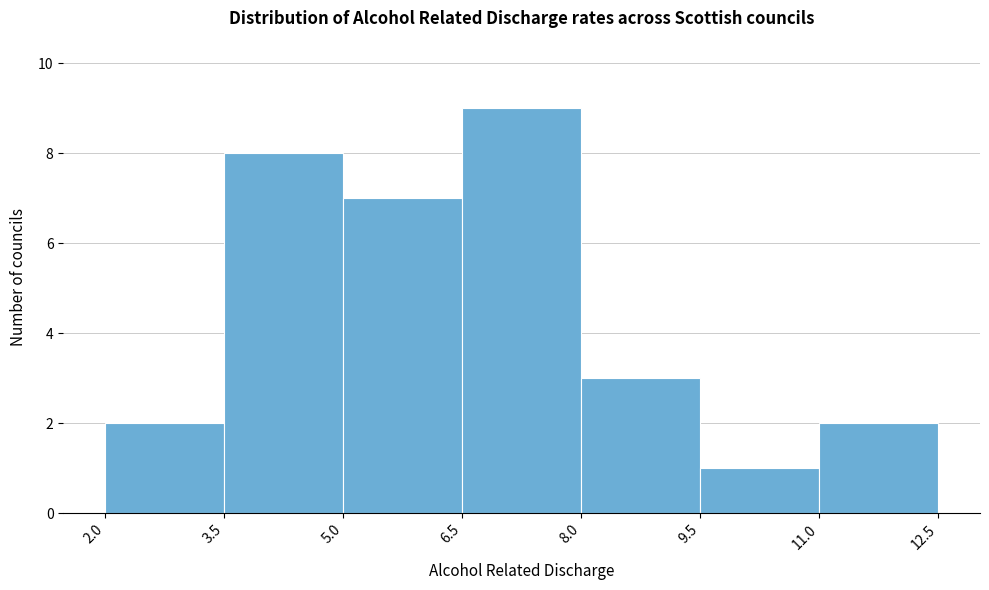

What is the height of the bar covering 5.0 to 6.5 on the x-axis? The values are not printed on the chart, so give them approximately, as read against the axis.

7